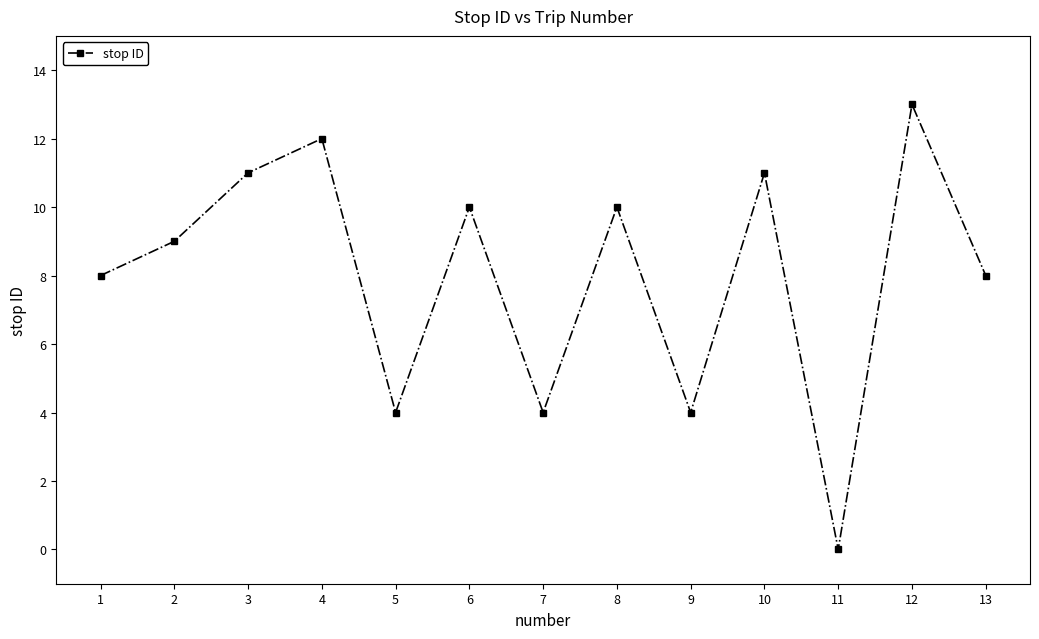

Count the number of data series in this chart.

1